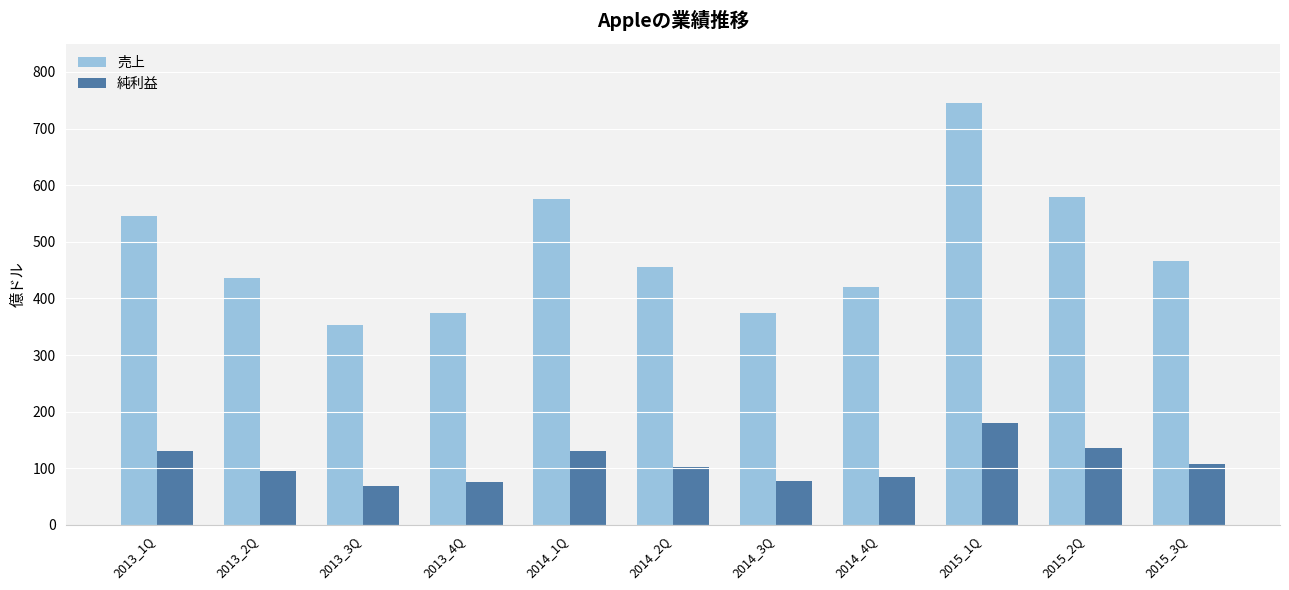

How many data points does each series have?

11